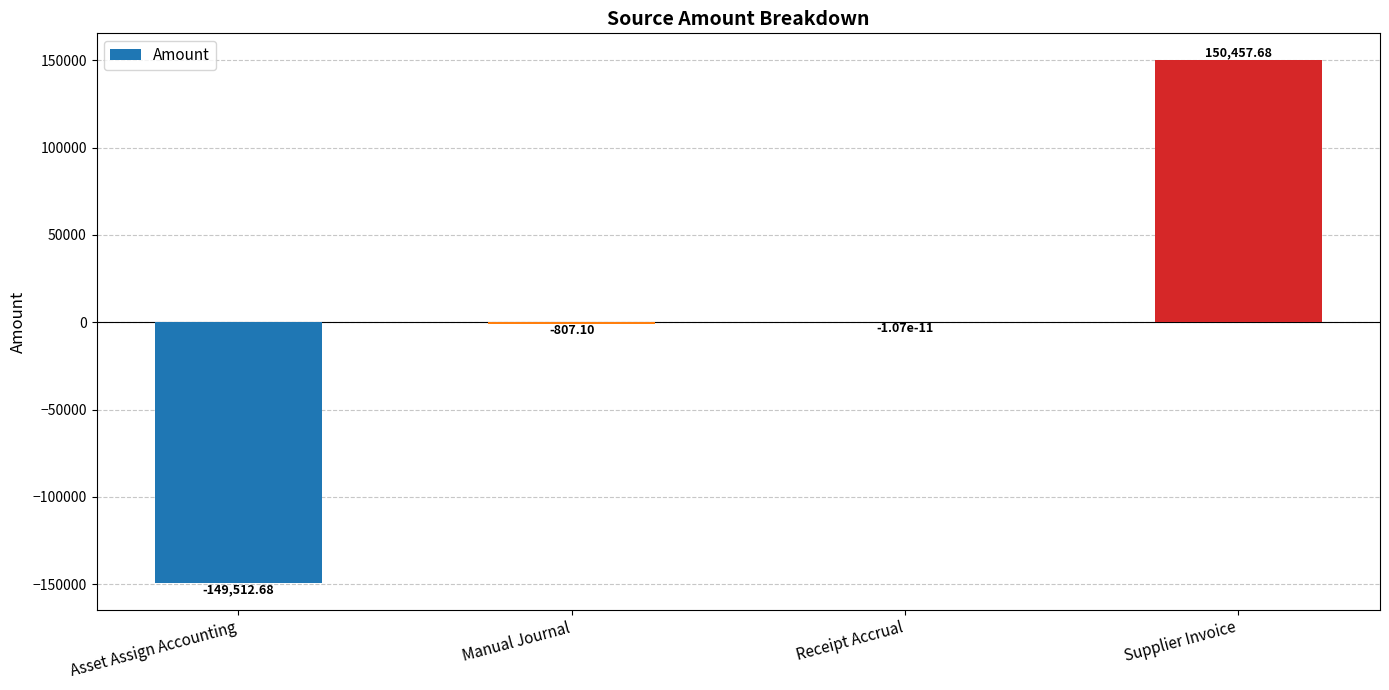

What is the average value?

34.5